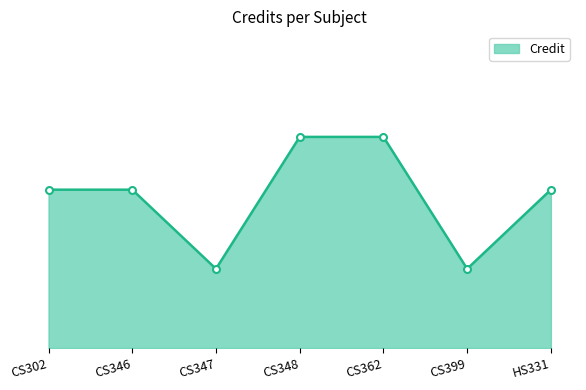

Reading left to right, extract all data points from this chart.

CS302=6	CS346=6	CS347=3	CS348=8	CS362=8	CS399=3	HS331=6